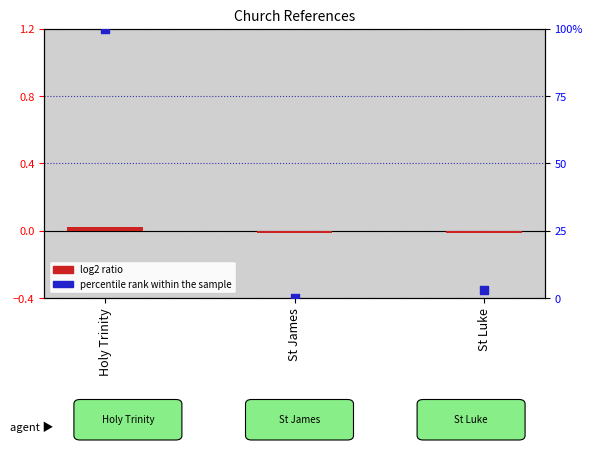

Which series contains the highest Y value?

percentile rank within the sample